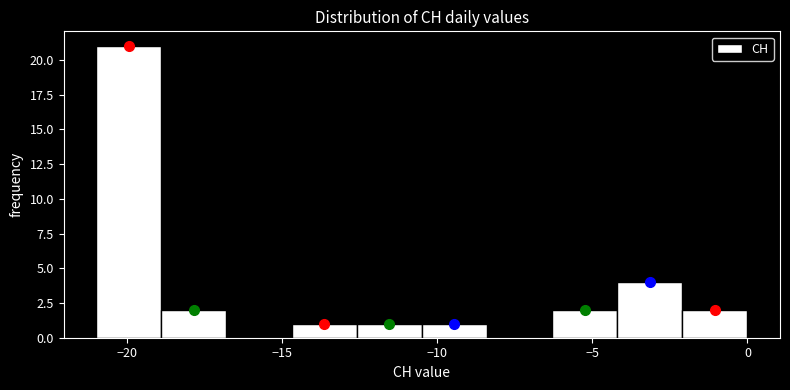

Reading left to right, list every bar in this chart as the range it spans on the x-axis followed by its height. Neither the bar edges nor the heights are printed on the chart, so give them approximately, as read against the axes.

-21.0 to -18.9: 21
-18.9 to -16.8: 2
-16.8 to -14.7: 0
-14.7 to -12.6: 1
-12.6 to -10.5: 1
-10.5 to -8.4: 1
-8.4 to -6.3: 0
-6.3 to -4.2: 2
-4.2 to -2.1: 4
-2.1 to 0.0: 2